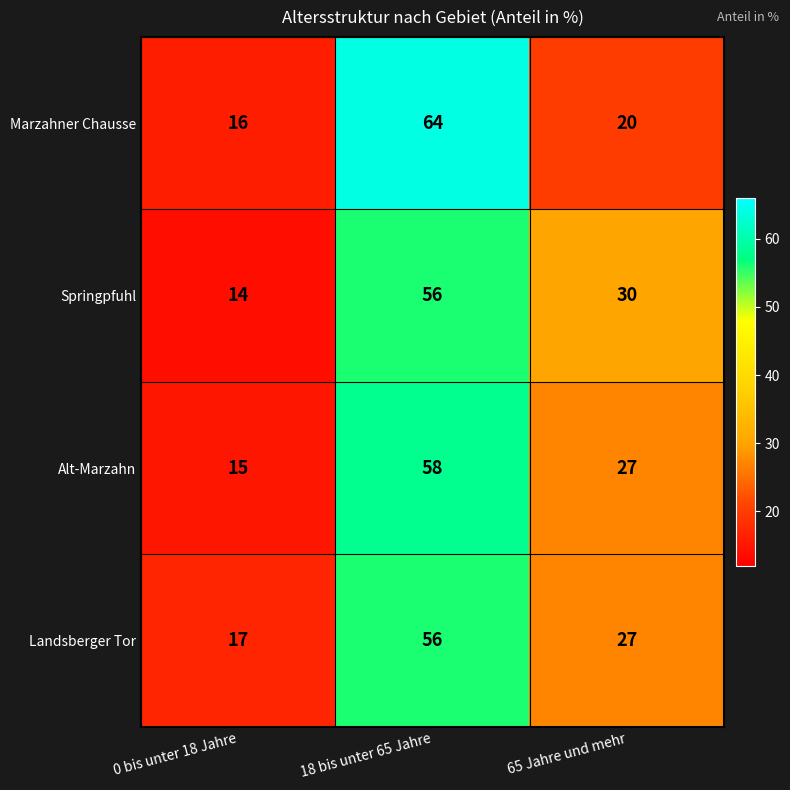

What is the spread (max minus min) of values at 18 bis unter 65 Jahre?

8